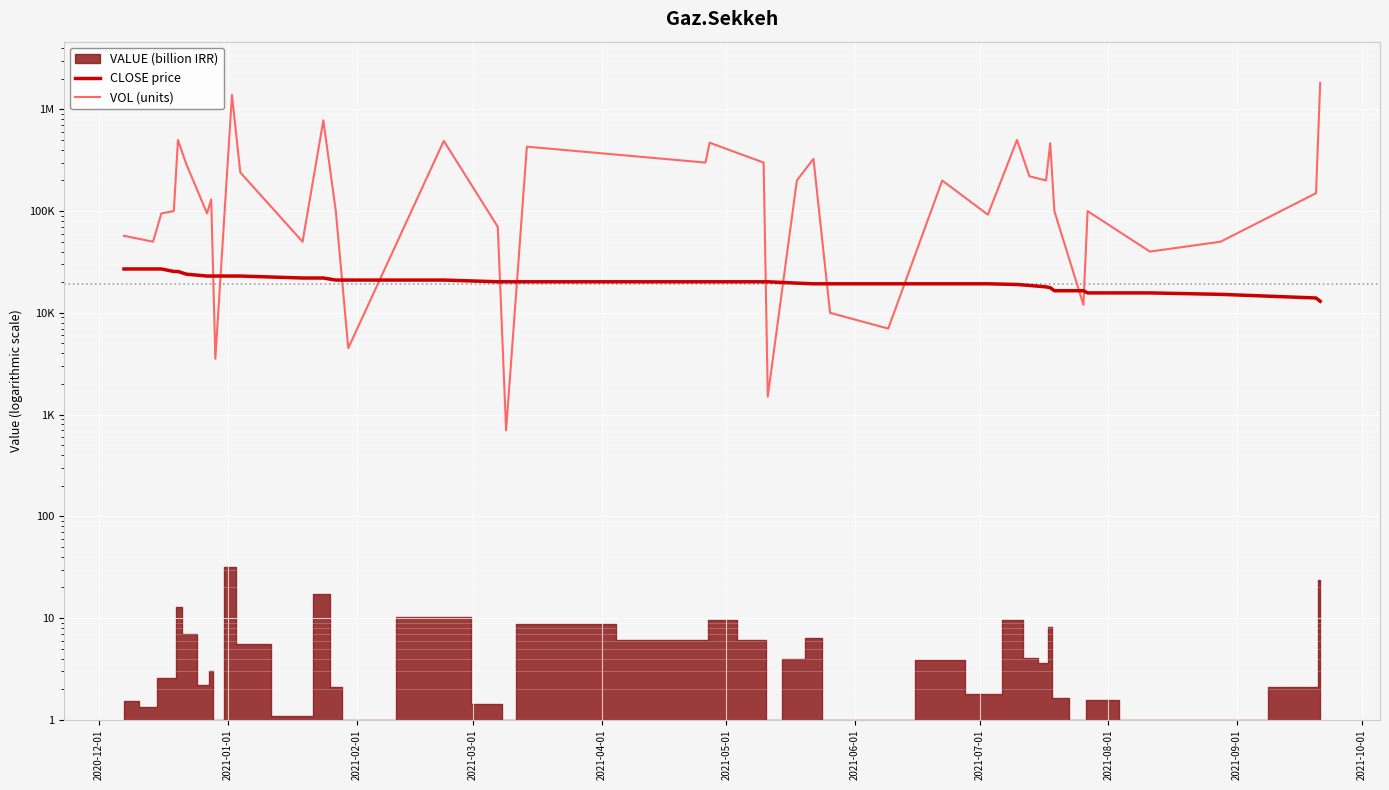

How many data points in VOL (units) are above 130000?

19